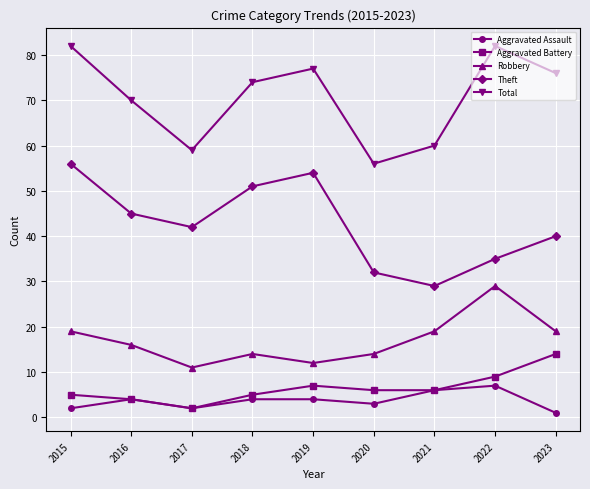

What is the value of the Theft point at the 3rd from the left?

42